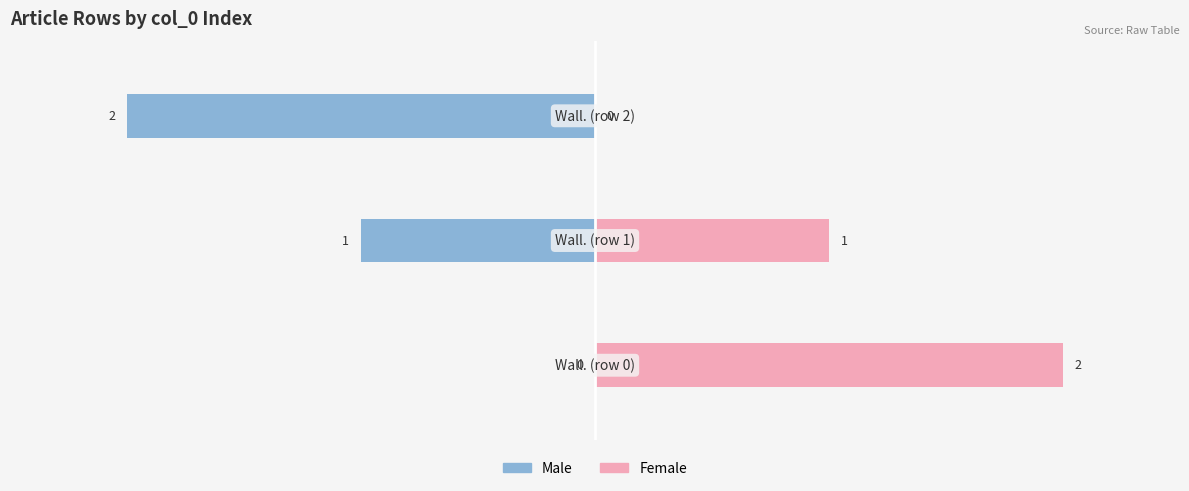

What is the sum of all Female values?

3